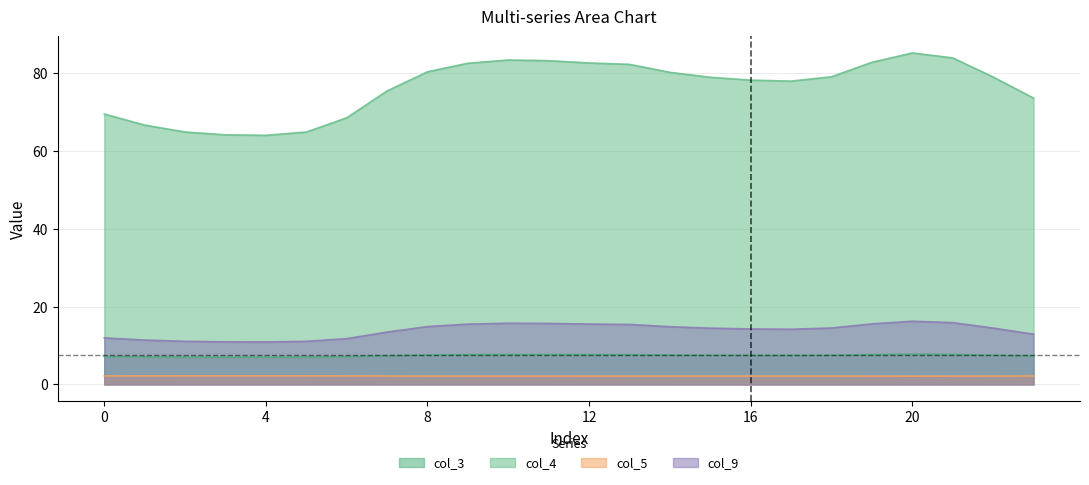

What is the difference between the second highest and second lowest values in the col_3 series?

0.7